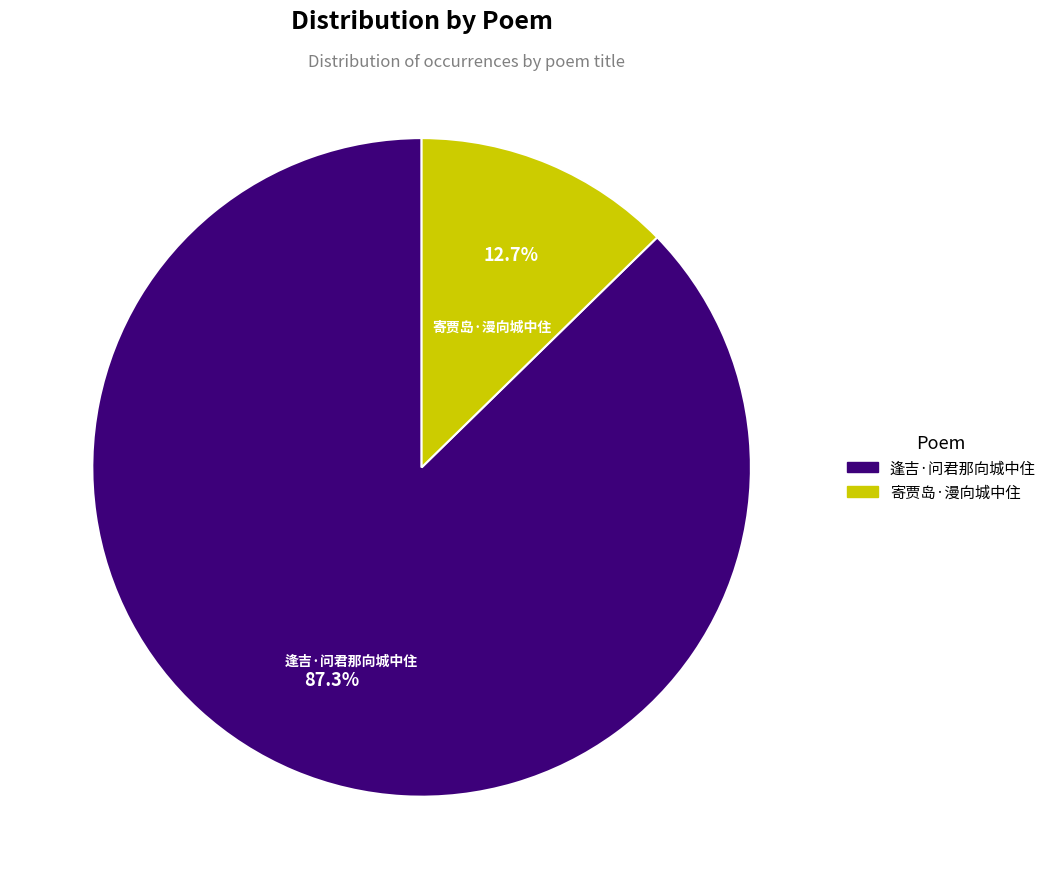

Which has a higher value, 逢吉·问君那向城中住 or 寄贾岛·漫向城中住?

逢吉·问君那向城中住